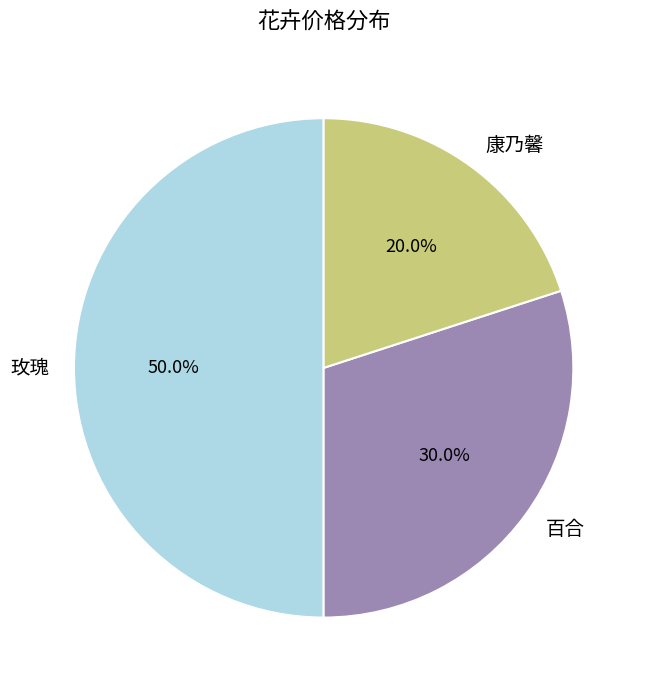

What percentage is the 康乃馨 slice, to the nearest percent?

20%